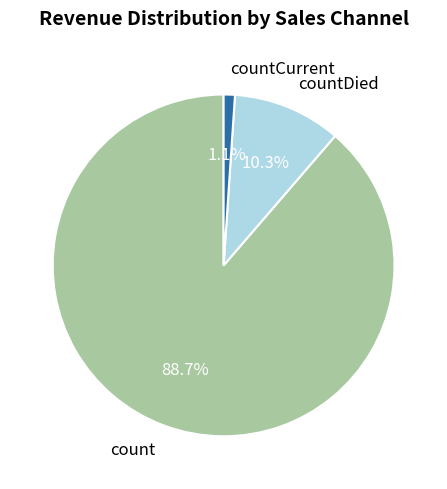

How much of the chart is everything except countCurrent?

98.9%